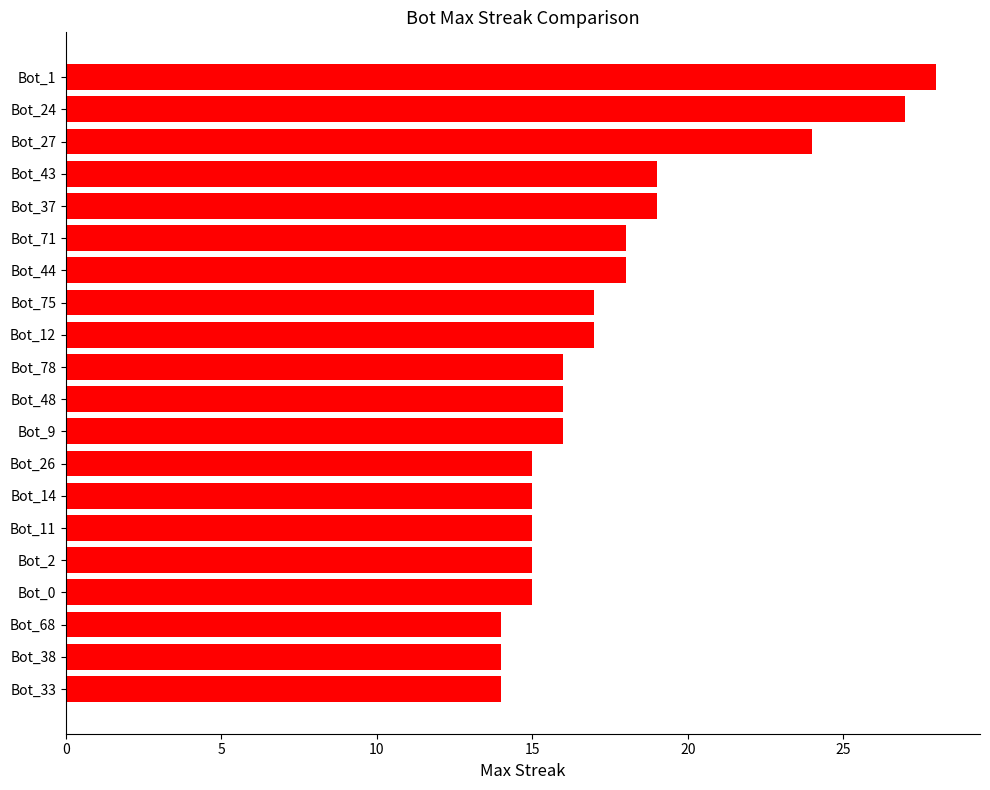

True or false: the data shows 26 at Bot_26.

False